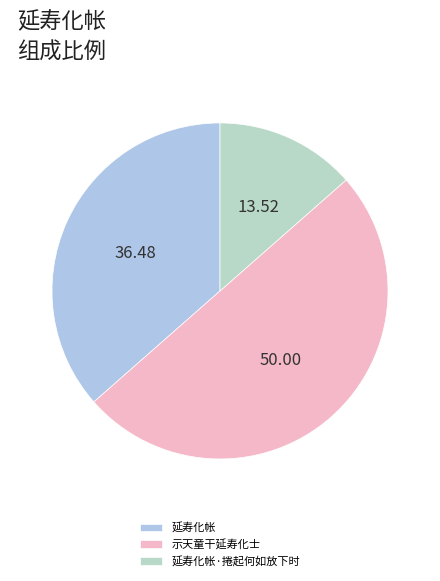

Does 示天童干延寿化士 represent more than half of the total?

No